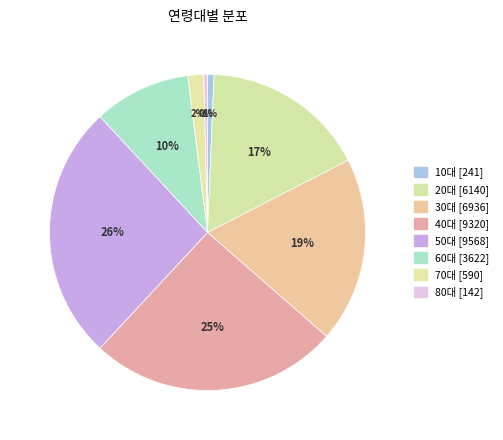

The 30대 slice represents 5% of the pie. True or false?

False